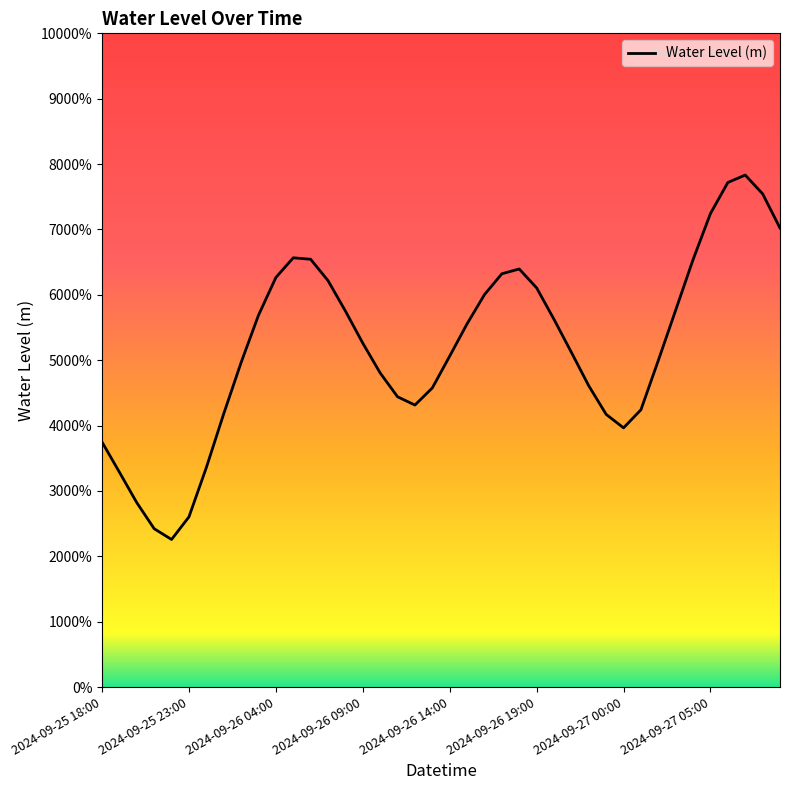

What is the label of the 27th point from the right?

2024-09-26 07:00